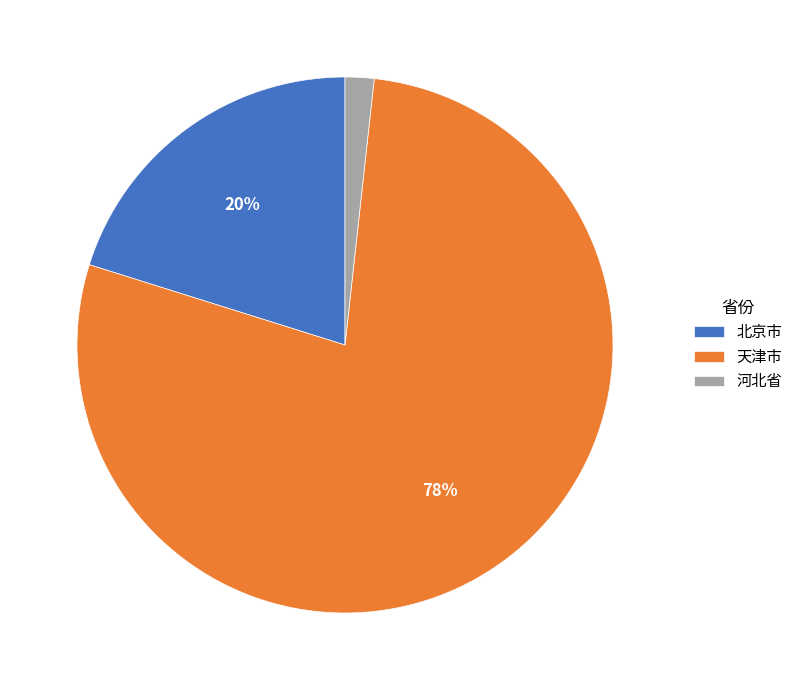

Between 河北省 and 天津市, which is larger?

天津市